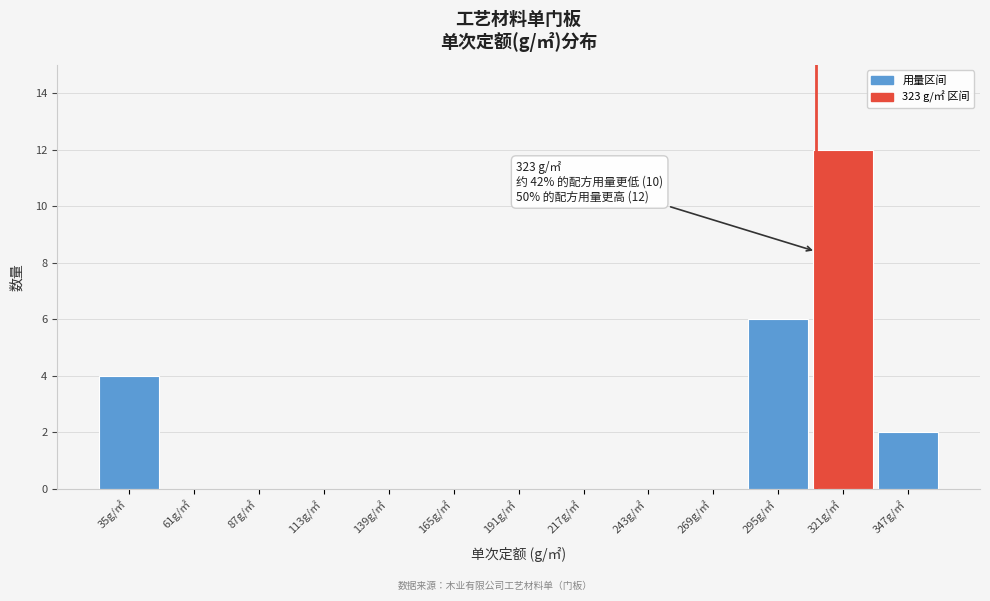

Reading left to right, list all the values displayed in this chart.

35g/㎡=4	61g/㎡=0	87g/㎡=0	113g/㎡=0	139g/㎡=0	165g/㎡=0	191g/㎡=0	217g/㎡=0	243g/㎡=0	269g/㎡=0	295g/㎡=6	321g/㎡=12	347g/㎡=2